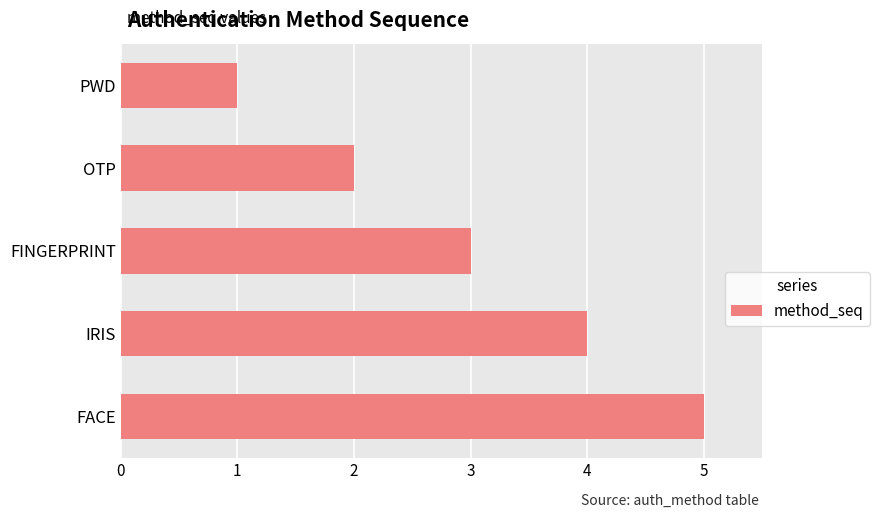

What is the maximum value shown in the chart?

5